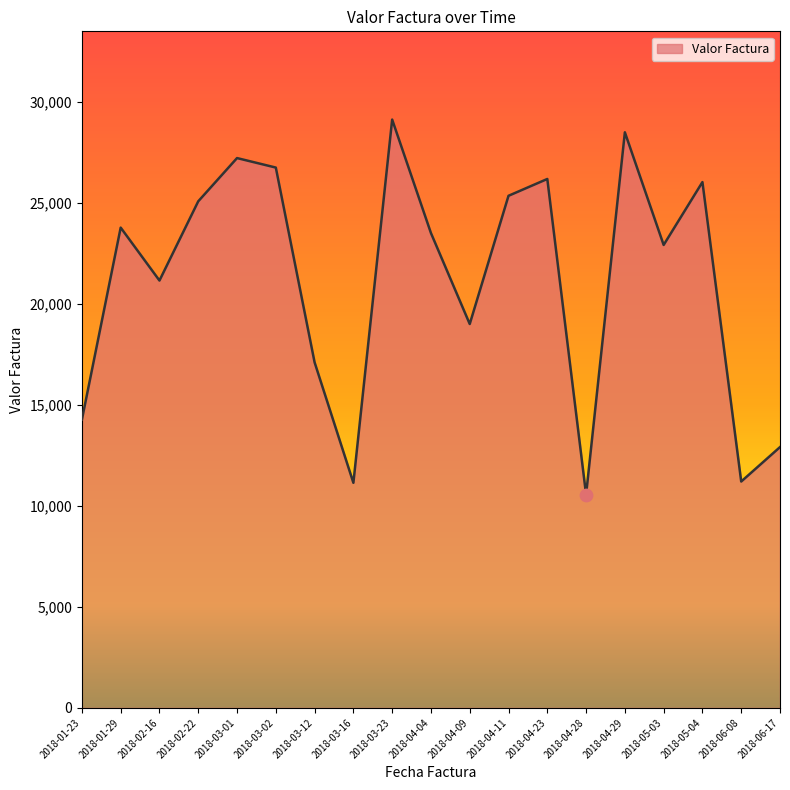

Between 2018-04-04 and 2018-05-04, which is larger?

2018-05-04